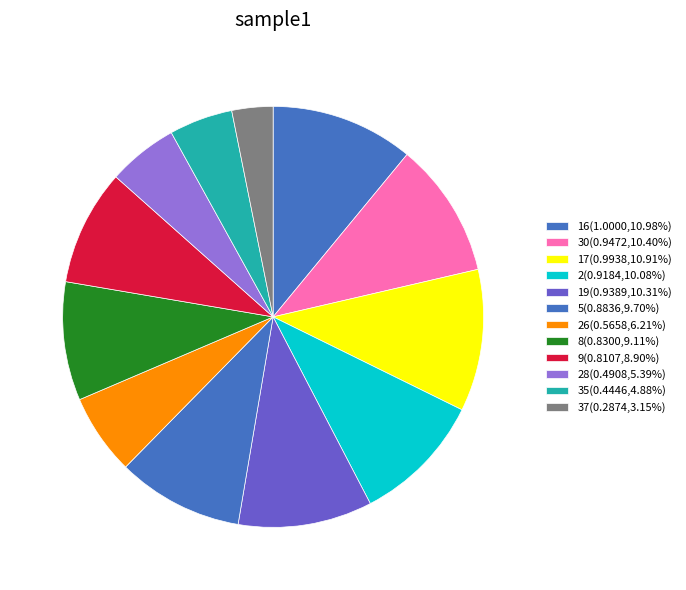

How many slices are in this pie chart?

12